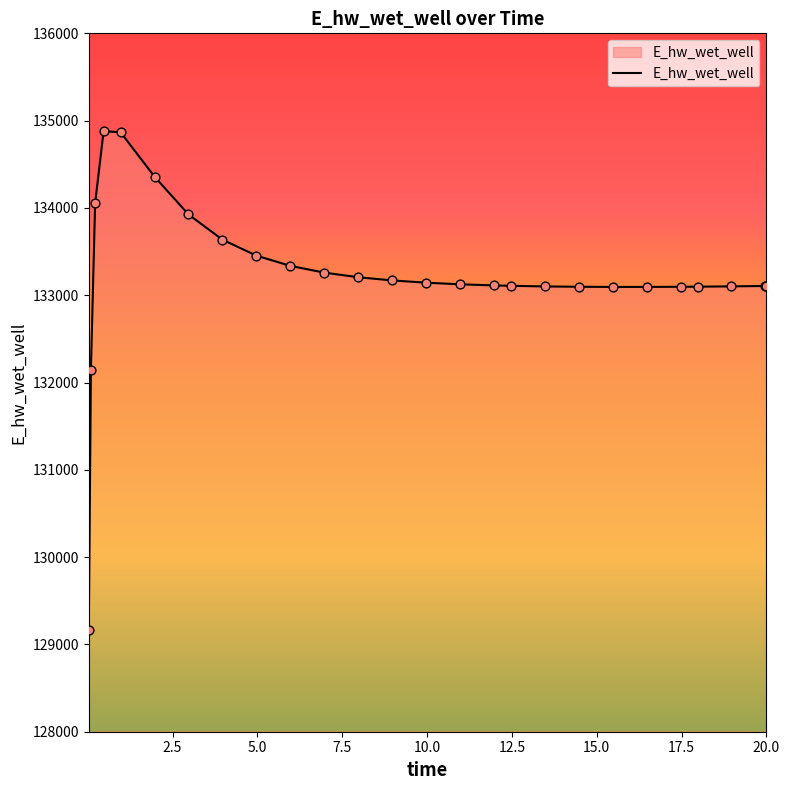

What is the greatest value displayed?

134879.3